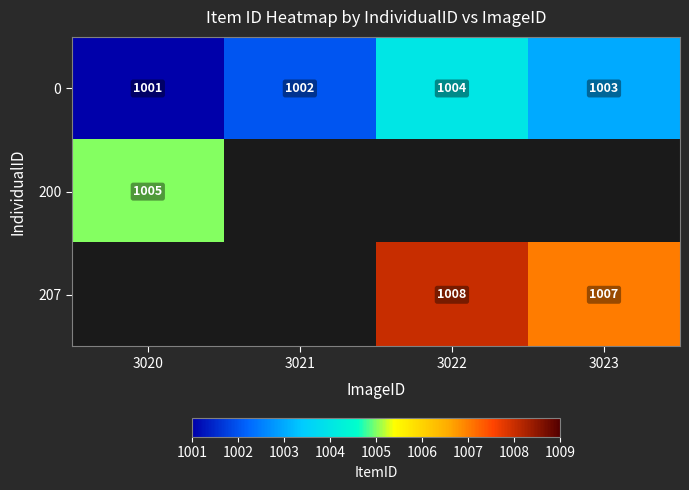

True or false: 207 has a value of 1007 at 3023.

True